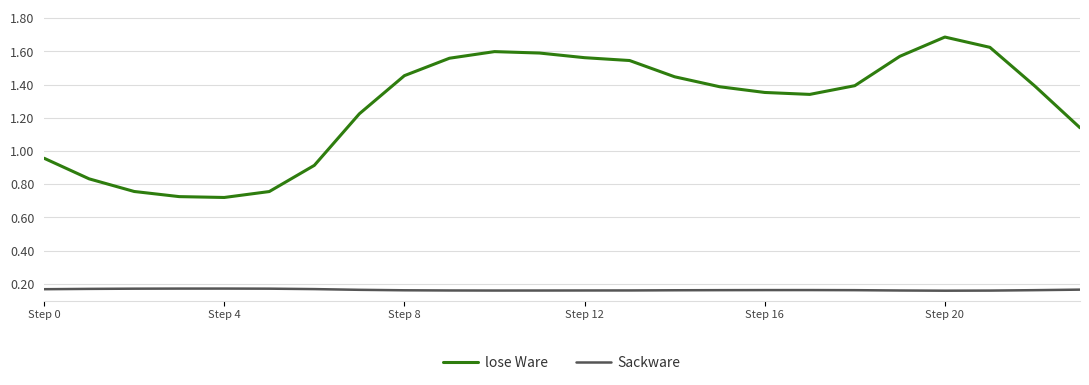

Which series has the widest spread of values?

lose Ware